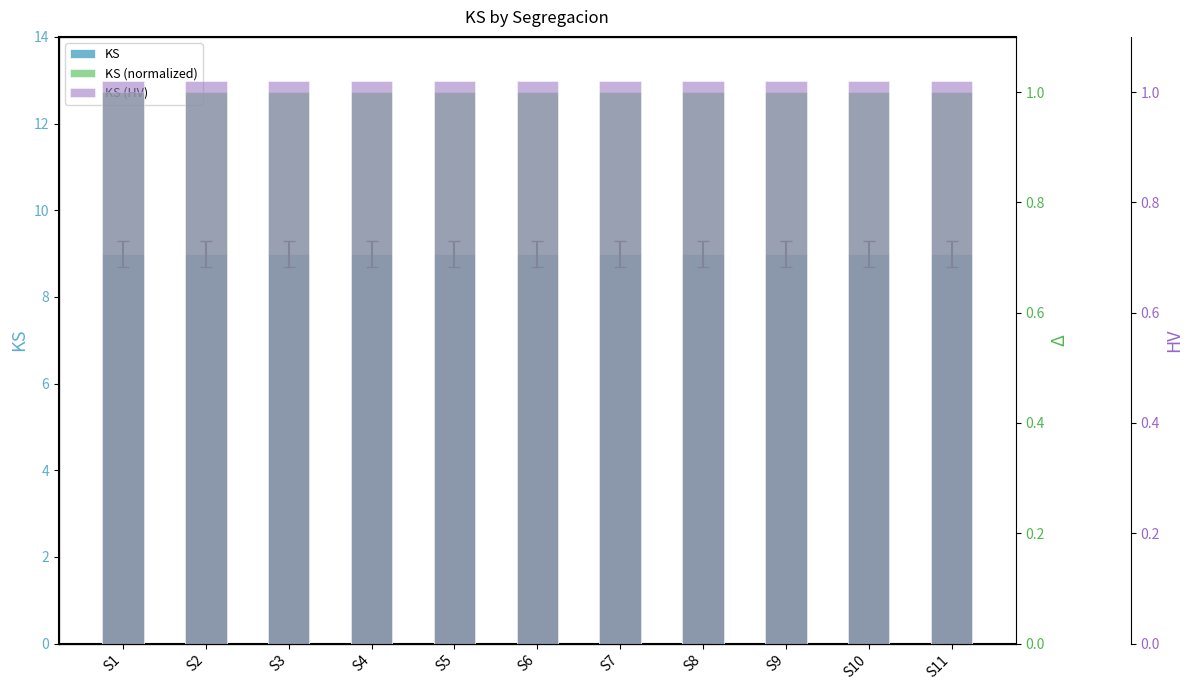

The value of KS (HV) at S9 is 1.0. True or false?

True